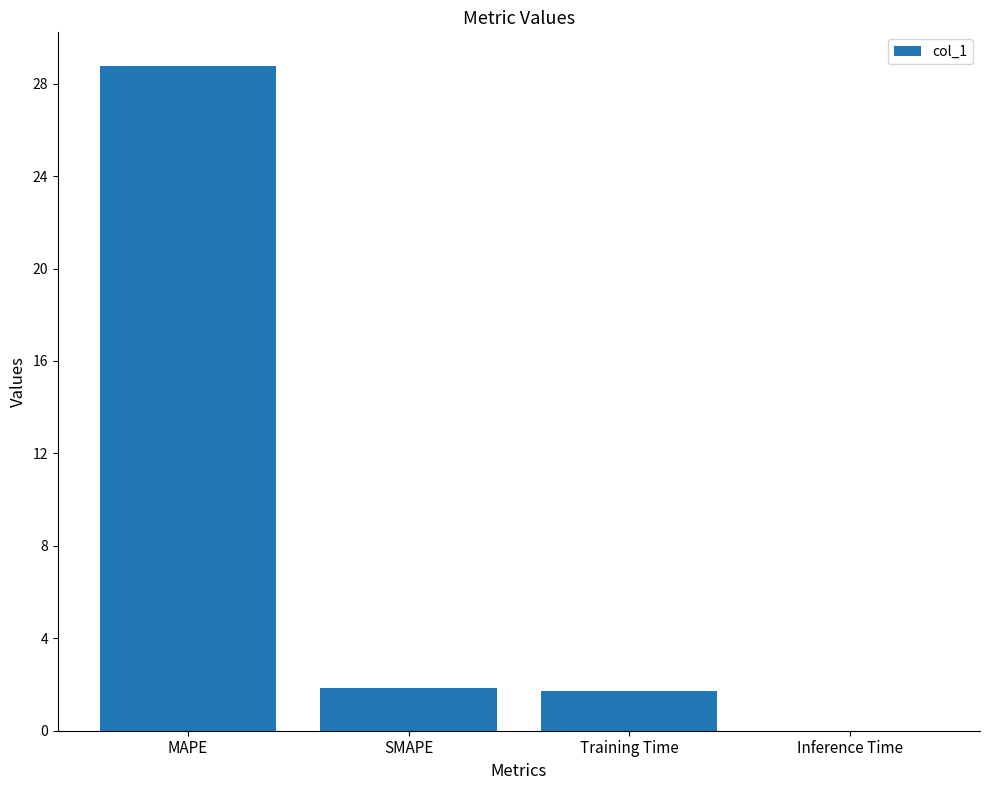

At which label does the data first exceed 1?

MAPE